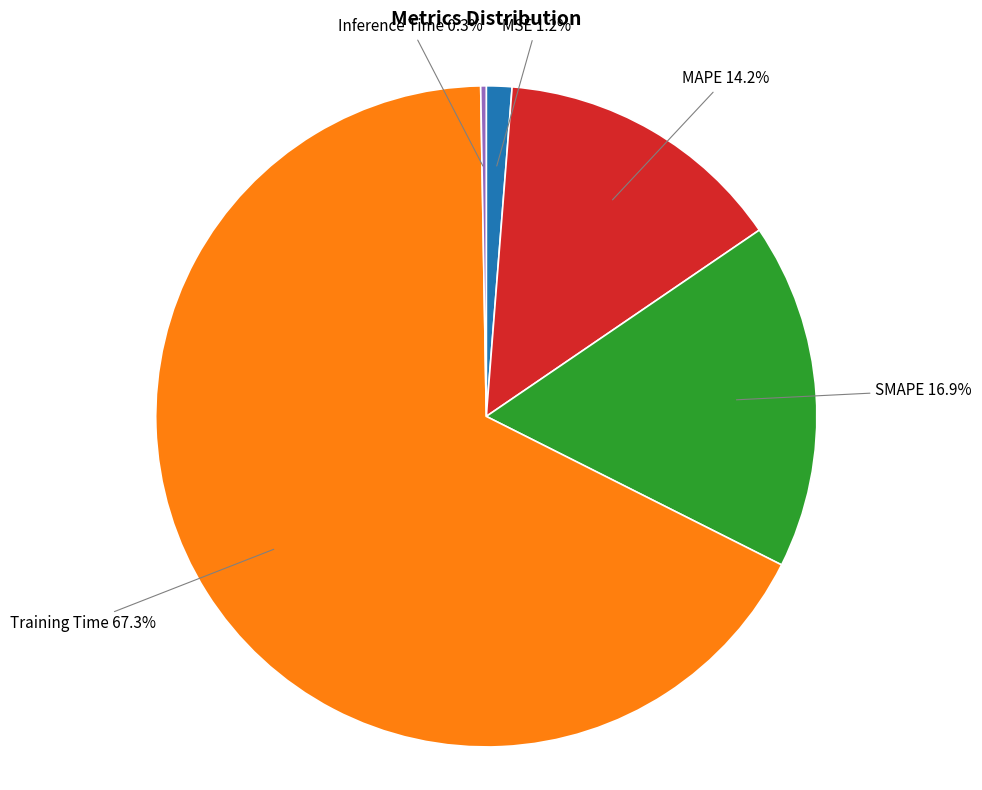

True or false: MAPE accounts for 26% of the total.

False